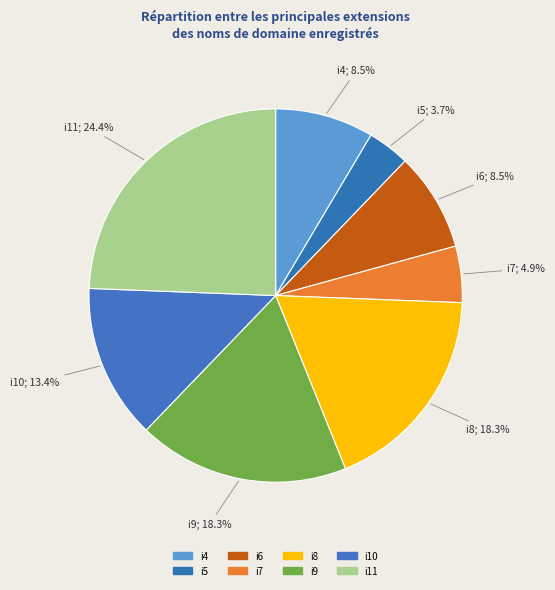

Rank the categories by value from highest to lowest.

i11, i8, i9, i10, i4, i6, i7, i5